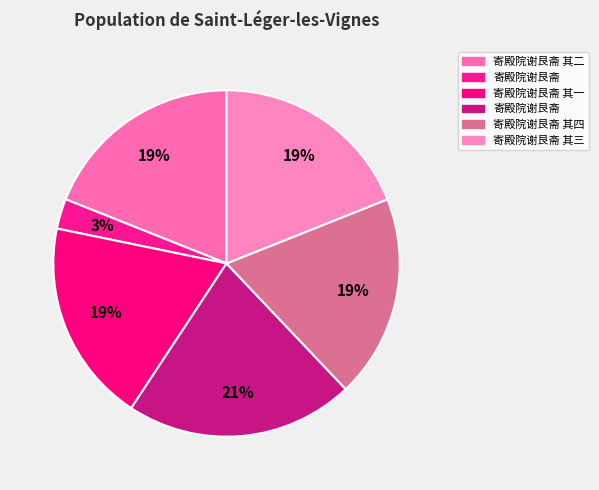

Count the number of slices in the pie.

6